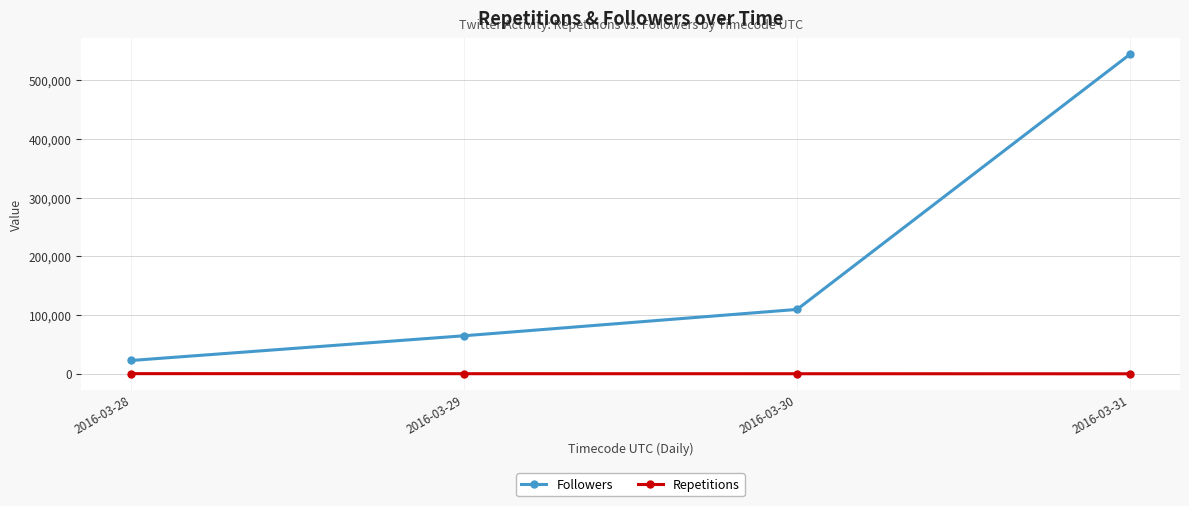

What is the difference between the second highest and minimum values in the Followers series?

86983